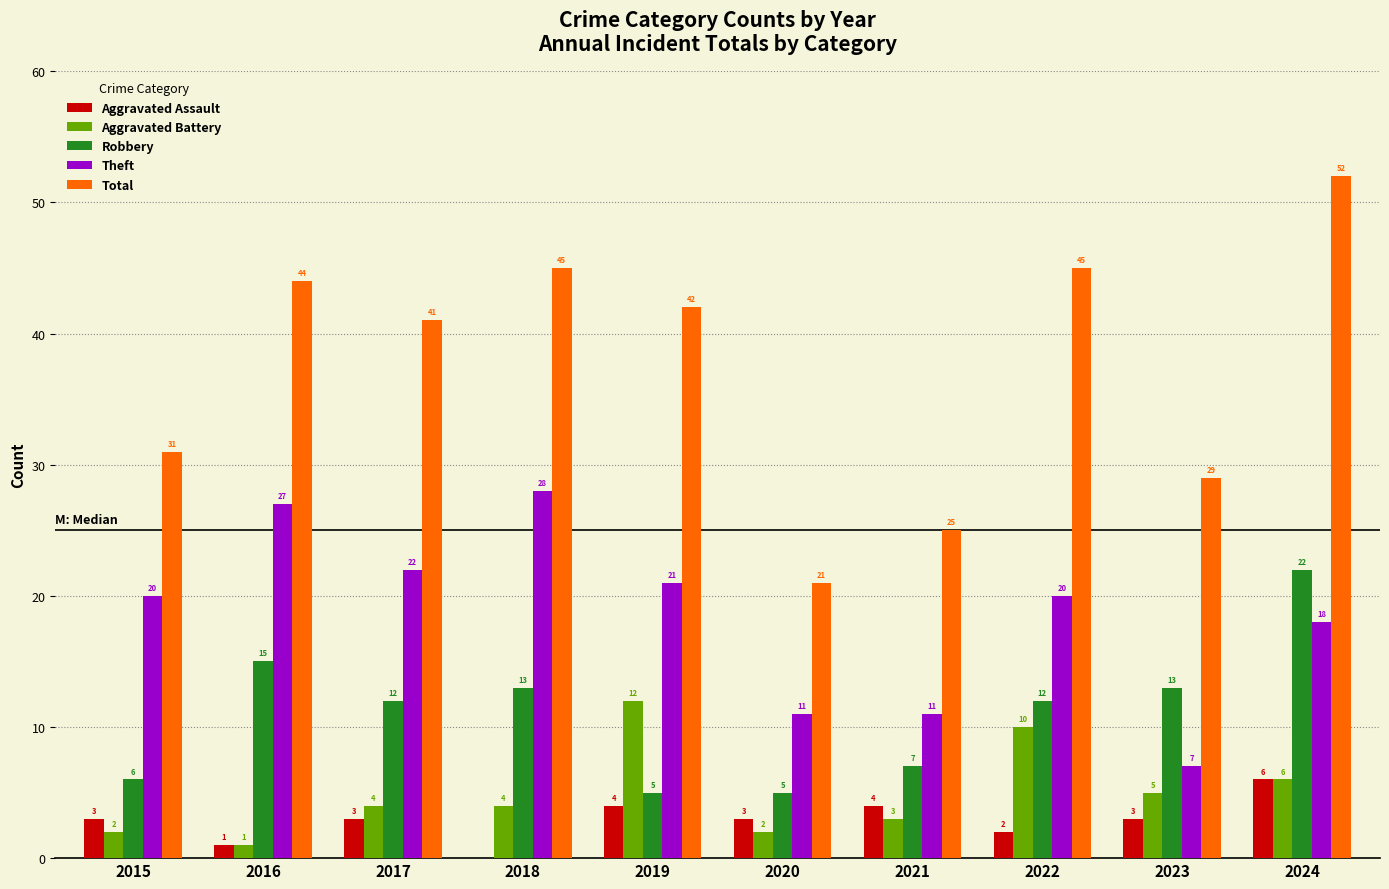

What is the maximum value shown in the chart?

52